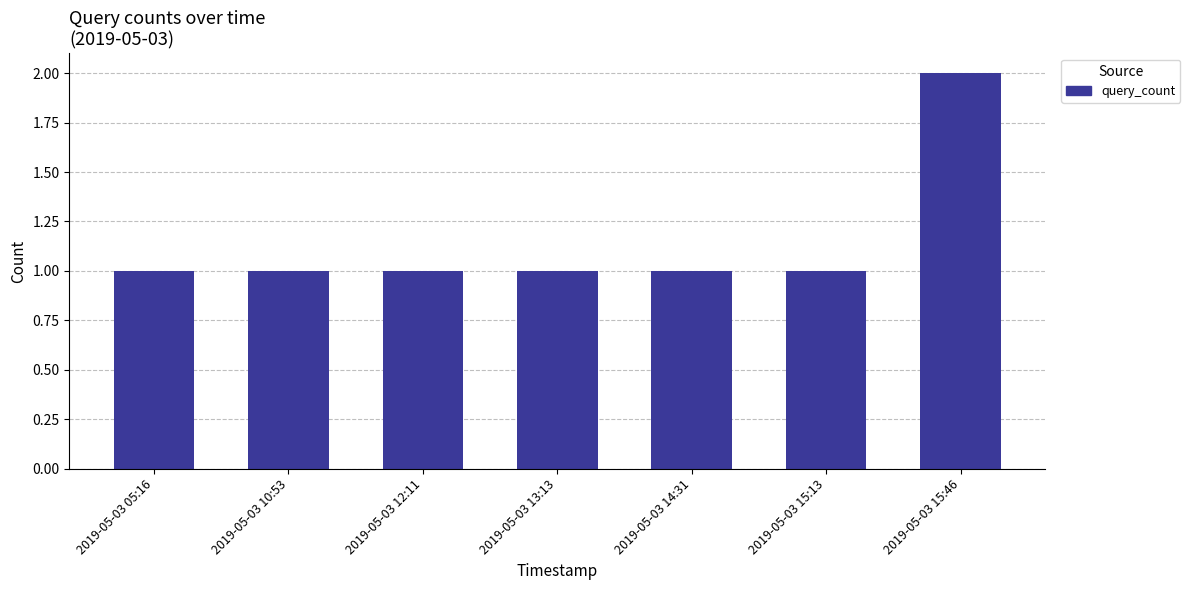

Reading left to right, list all the values displayed in this chart.

1	1	1	1	1	1	2